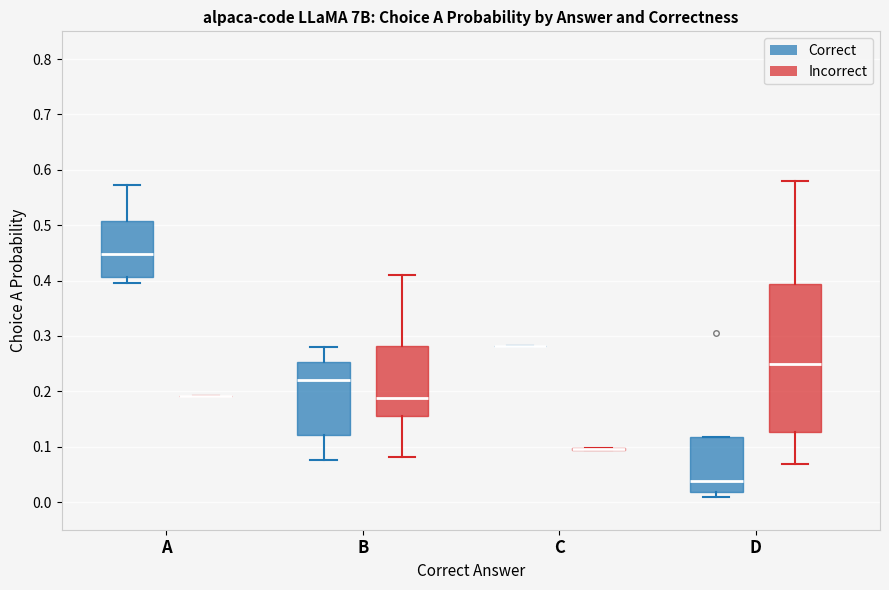

Where is the lower edge of the box for B (Incorrect) on the y-axis? The values are not printed on the chart, so give them approximately, as read against the axis.

0.15